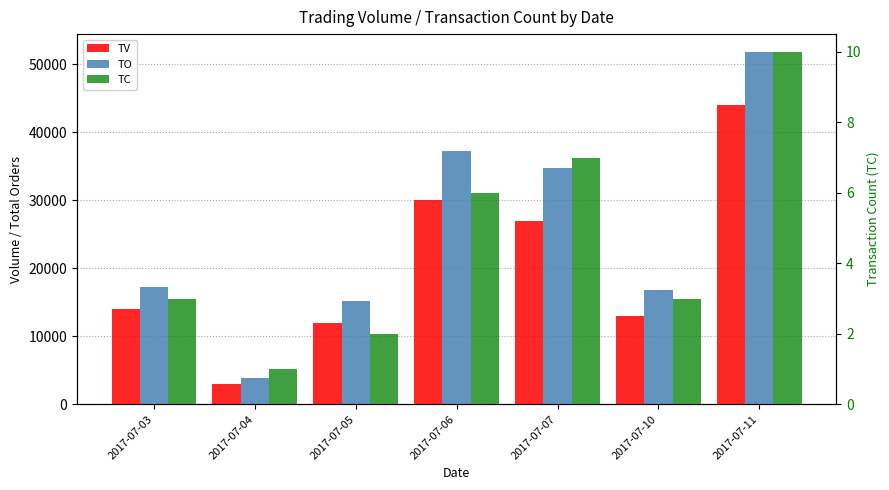

Between 2017-07-06 and 2017-07-05, which is larger?

2017-07-06